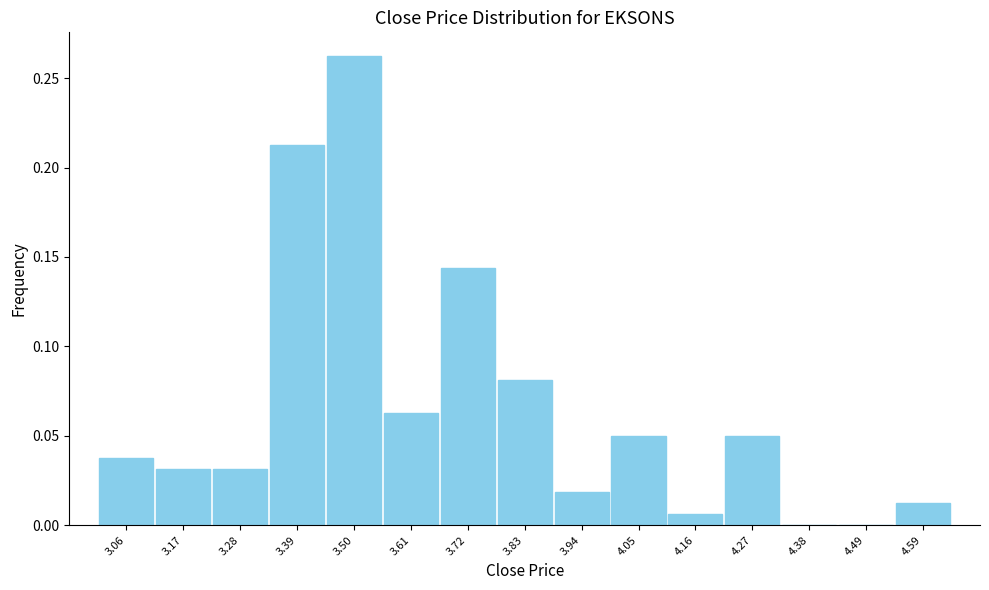

Over which range of the x-axis is the bar tallest?

3.44 to 3.56